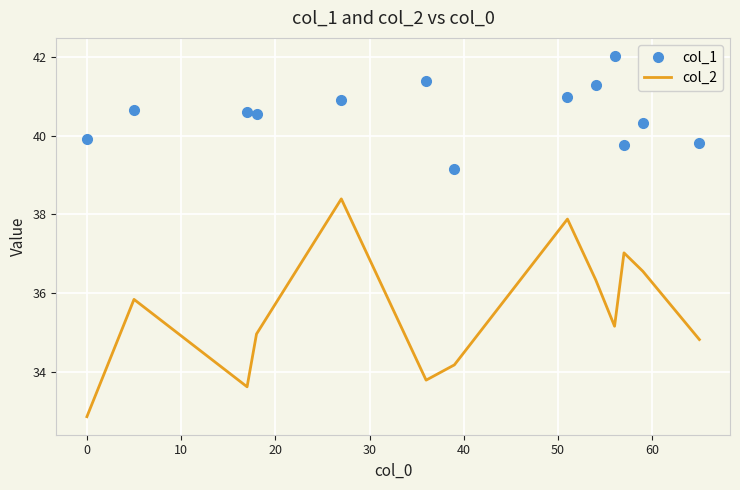

Rank the series by their average value, from lowest to highest.

col_2, col_1